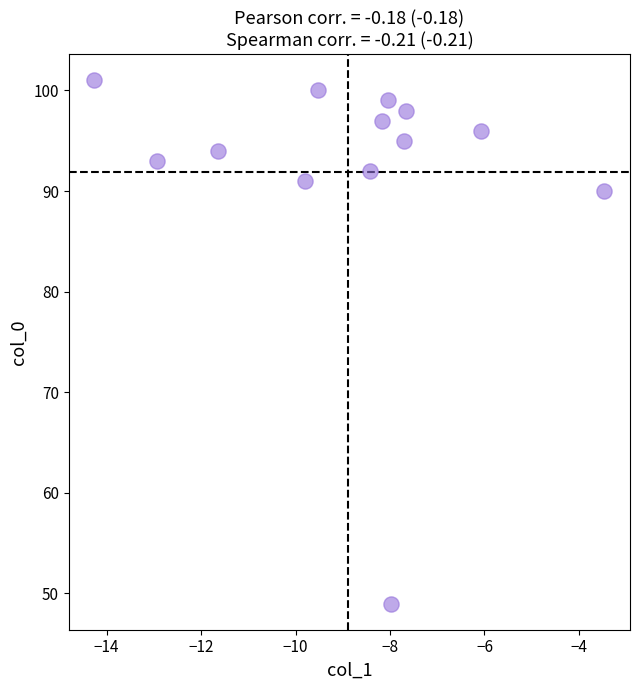

What Y value in the scatter plot is closest to 75?

90